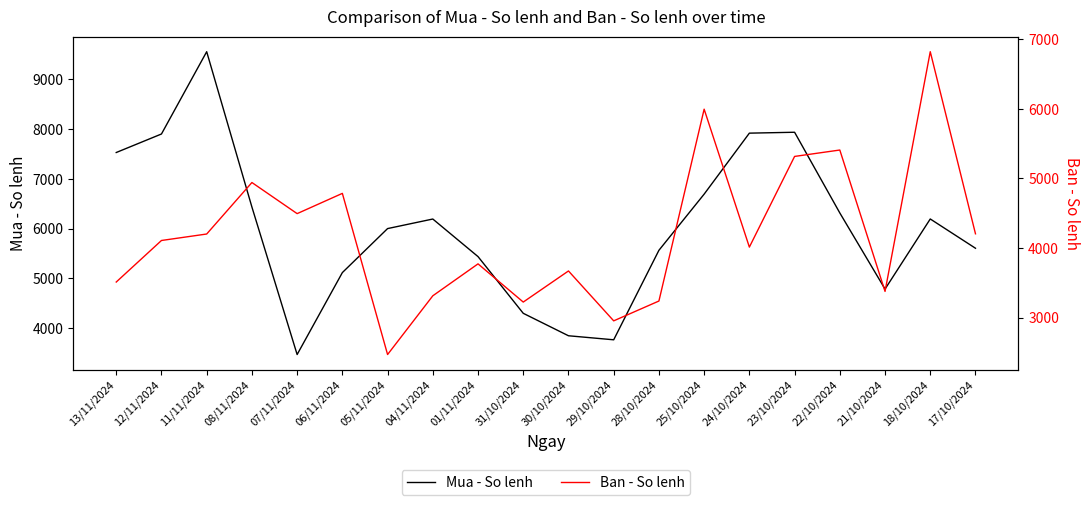

Is the value of Ban - So lenh at 12/11/2024 greater than the value of Mua - So lenh at 24/10/2024?

No